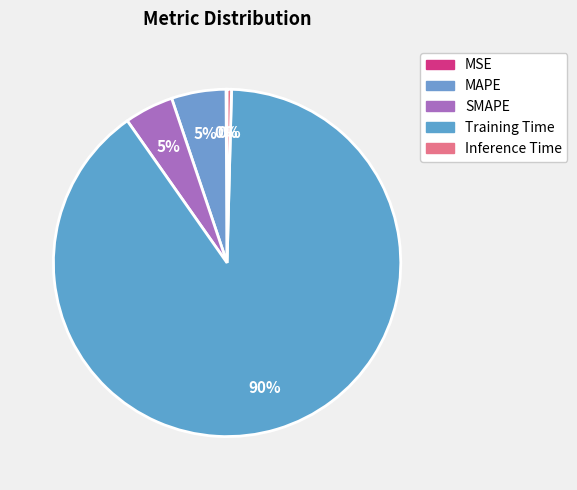

To the nearest percent, what percentage of the pie is MAPE?

5%